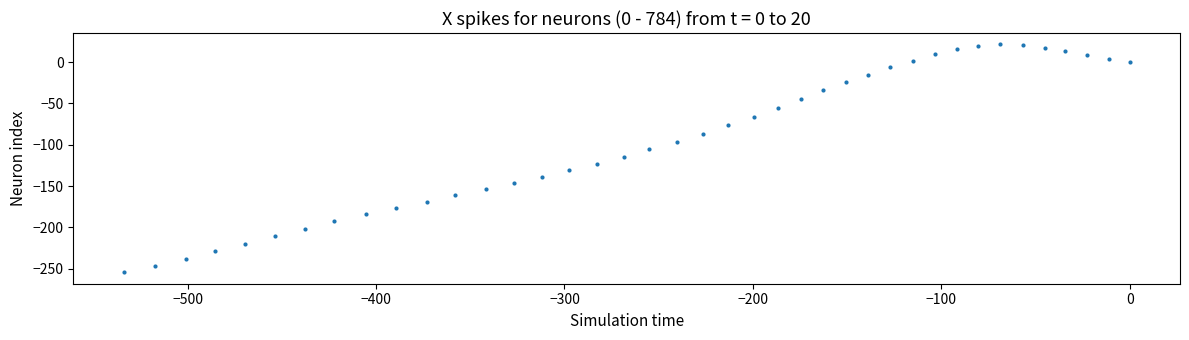

What is the range of Y values (max minus min)?

275.5